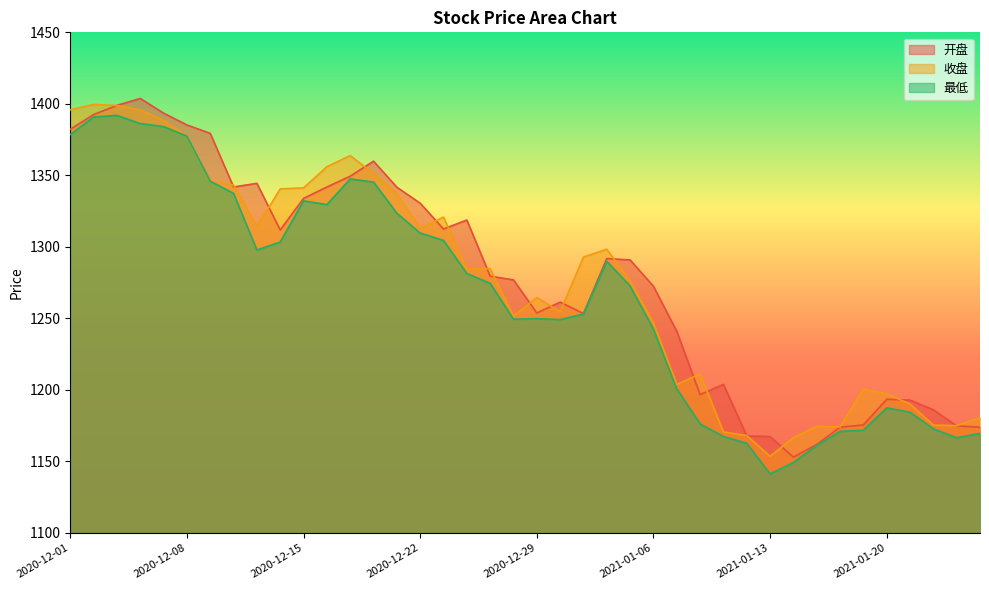

At 2020-12-23, list the series in order from smallest to largest.

最低, 开盘, 收盘